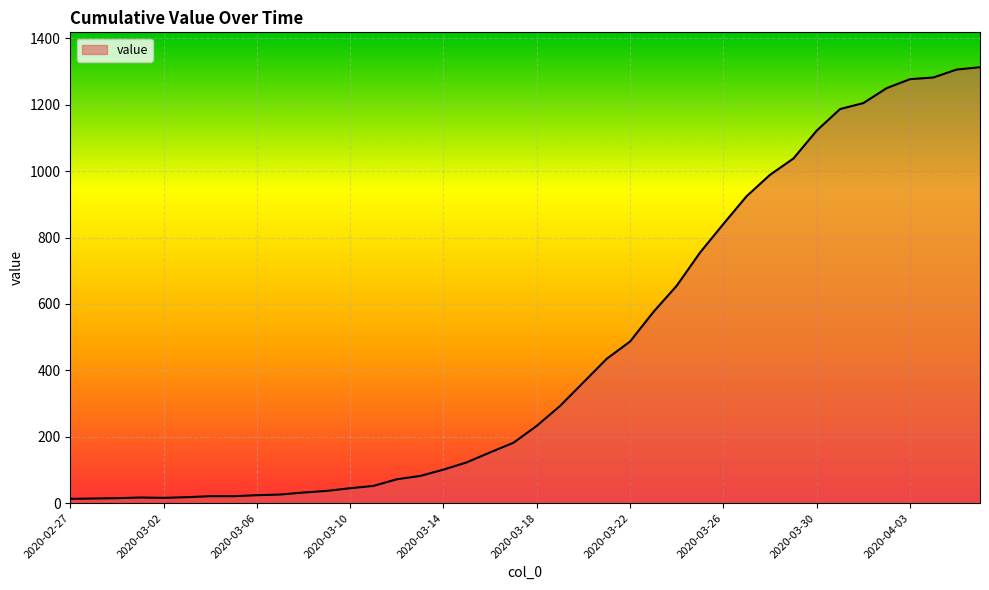

What is the greatest value displayed?

1313